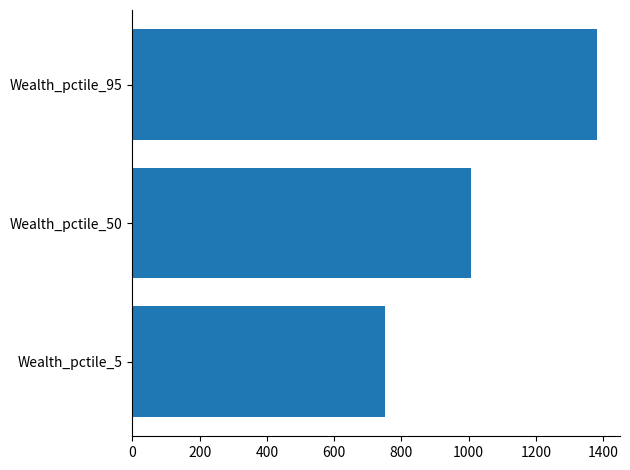

List the labels in order of value, largest first.

Wealth_pctile_95, Wealth_pctile_50, Wealth_pctile_5